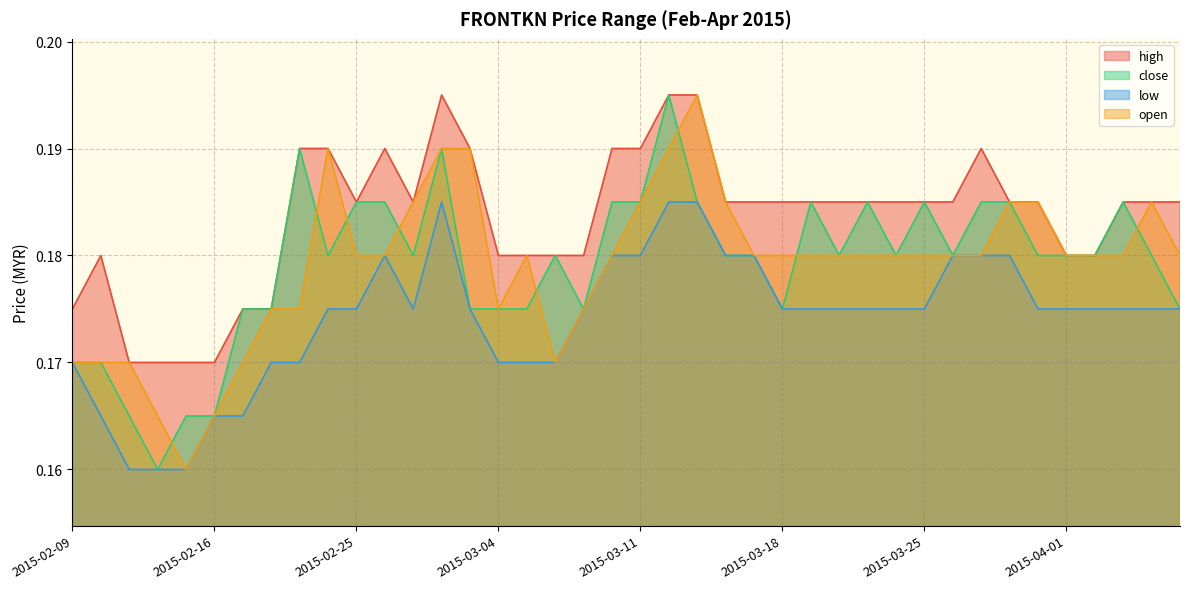

At which category does open reach its first local valley?

2015-02-13